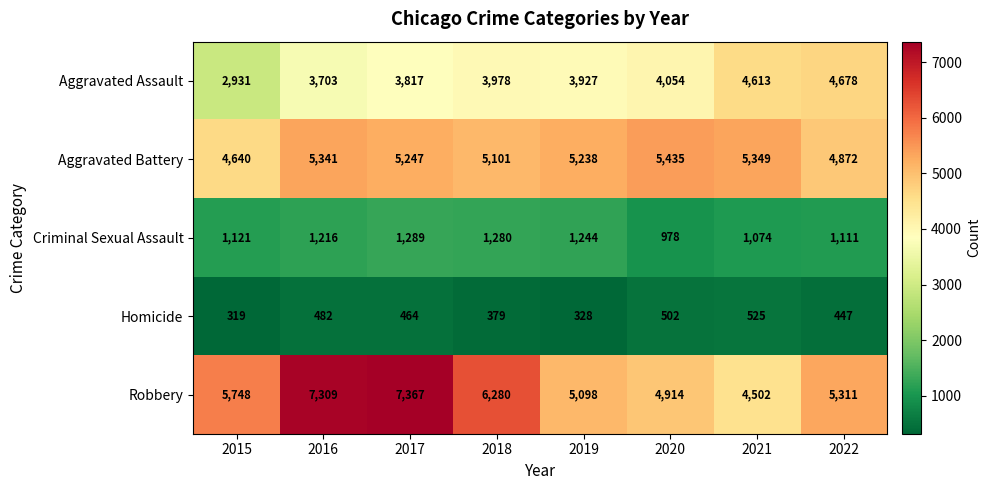

Read the Homicide value at 2015, to the nearest 10.

320